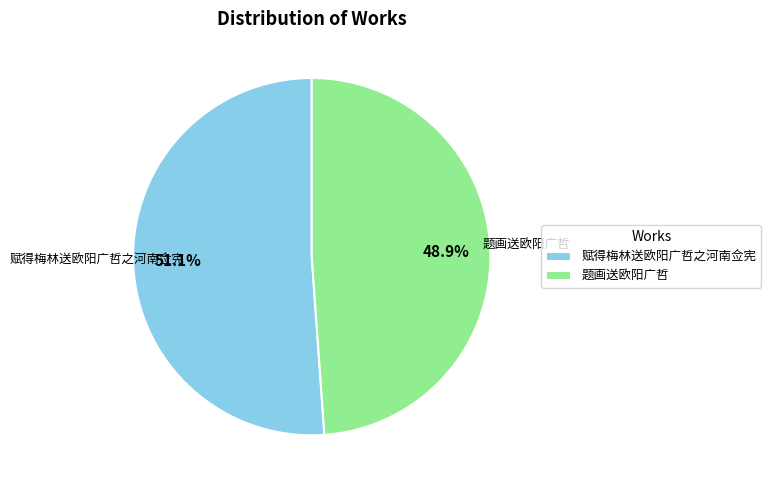

Which category has the smallest portion of the pie?

题画送欧阳广哲